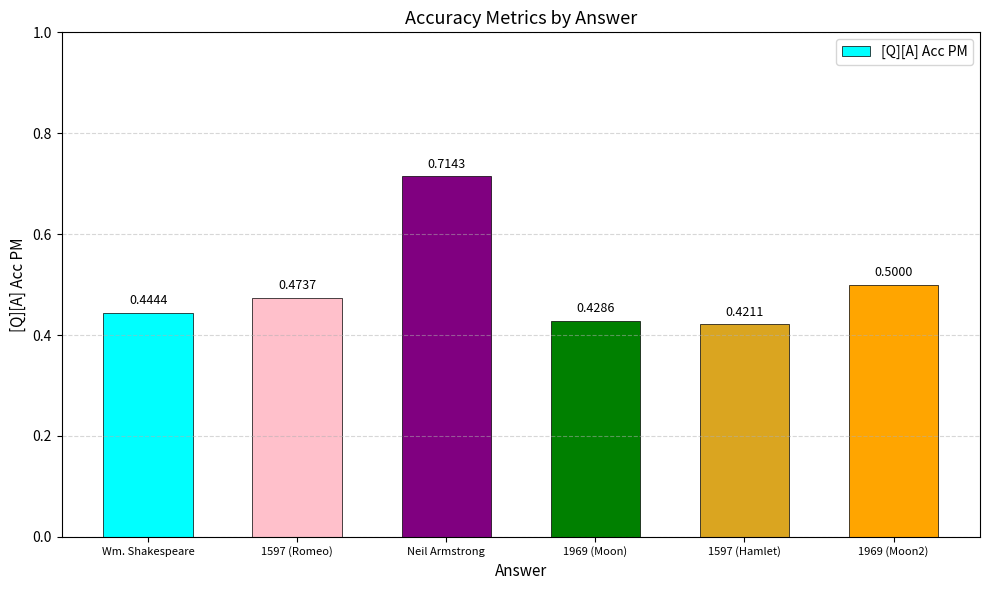

Are the bars horizontal?

No